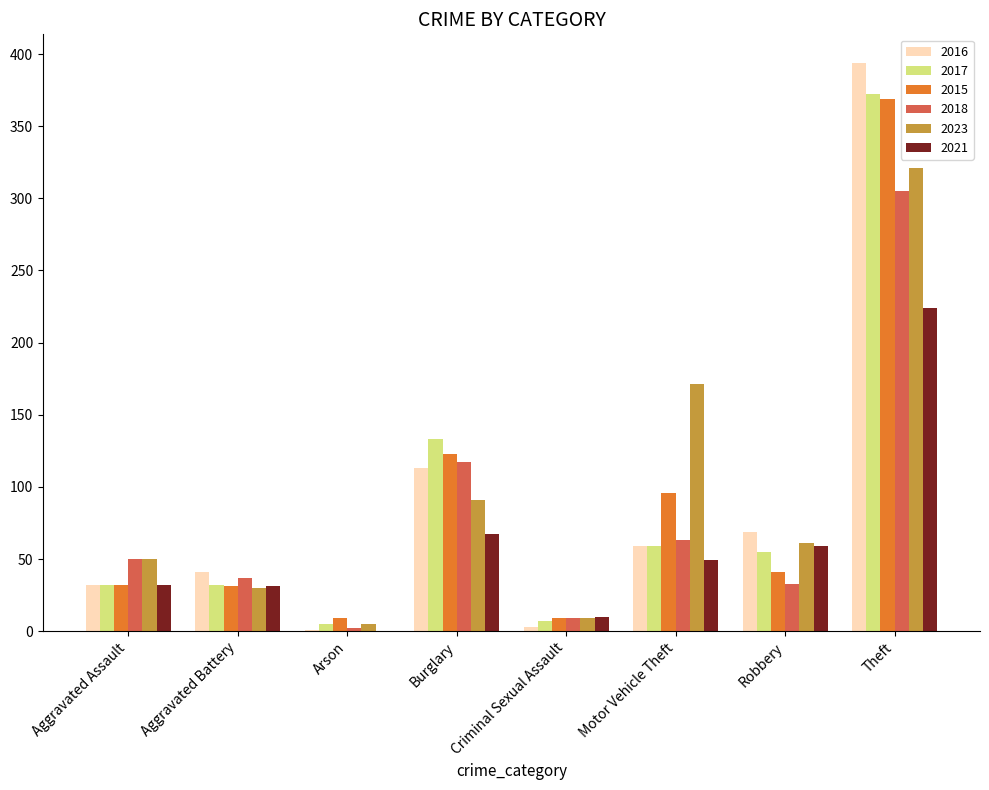

Which series changed the most between Motor Vehicle Theft and Theft?

2016